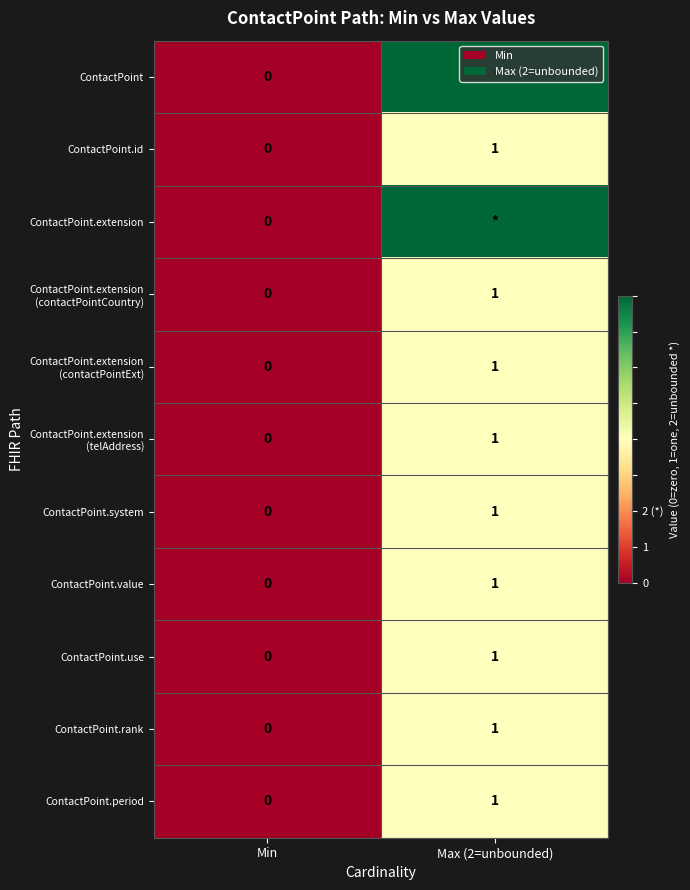

The value of ContactPoint.system at Max (2=unbounded) is 0. True or false?

False